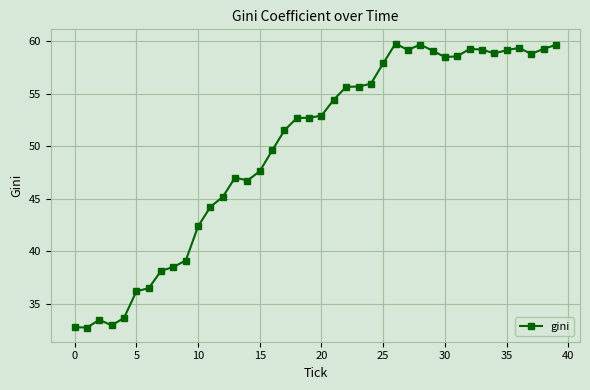

What is the greatest value displayed?

59.8